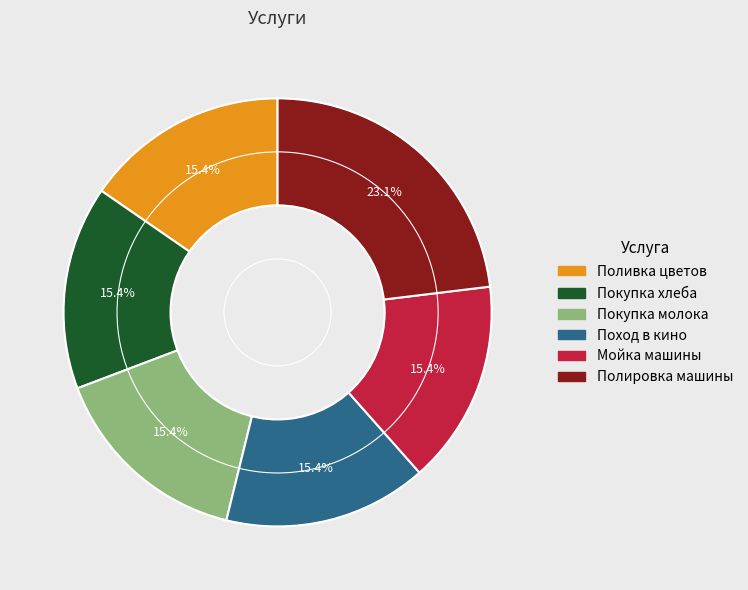

Is Поливка цветов the majority of the pie?

No